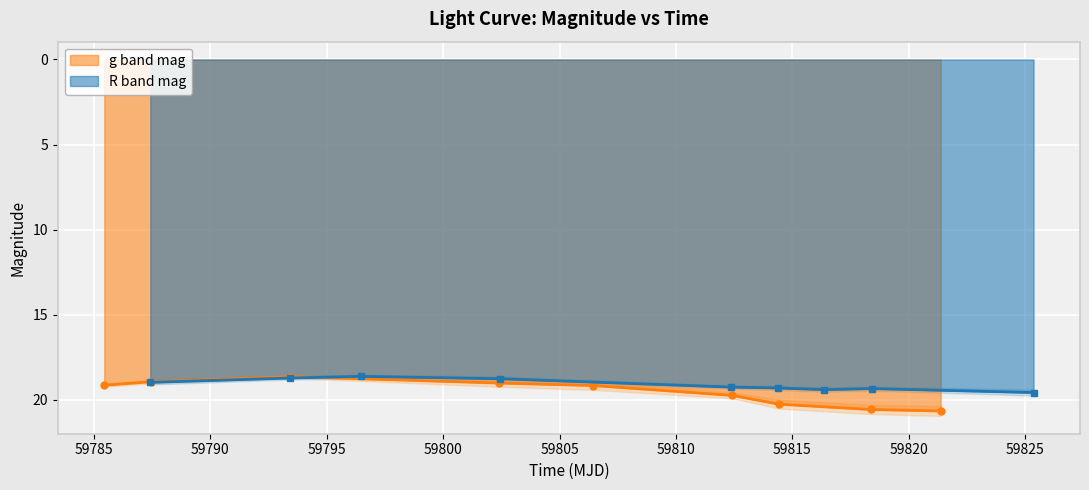

What is the minimum value for R band mag?

18.6